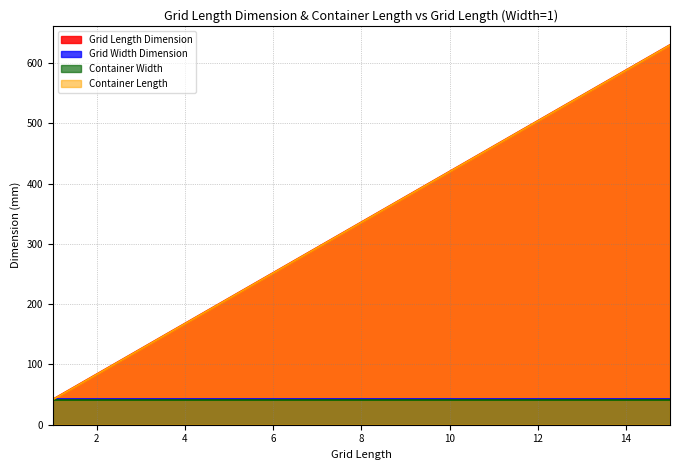

The value of Container Length at 12 is 323.6. True or false?

False